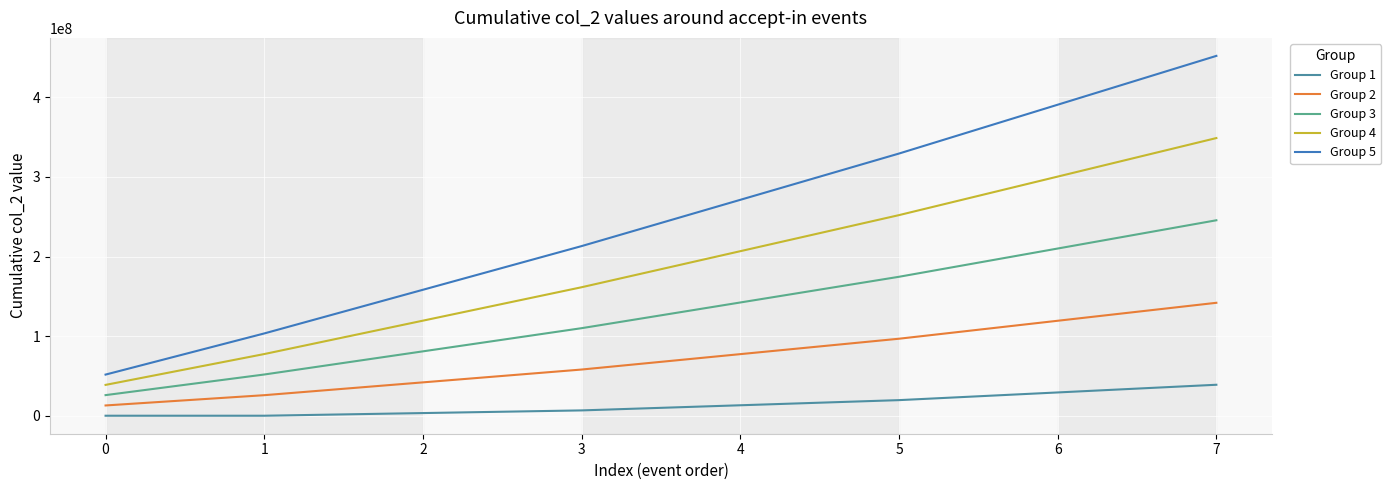

True or false: Group 5 and Group 1 intersect in this chart.

False